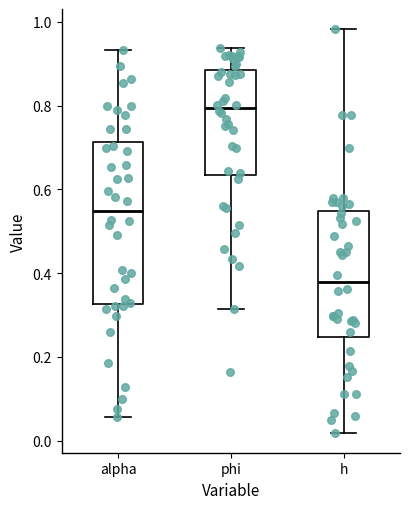

Which box has the lowest median line?

h